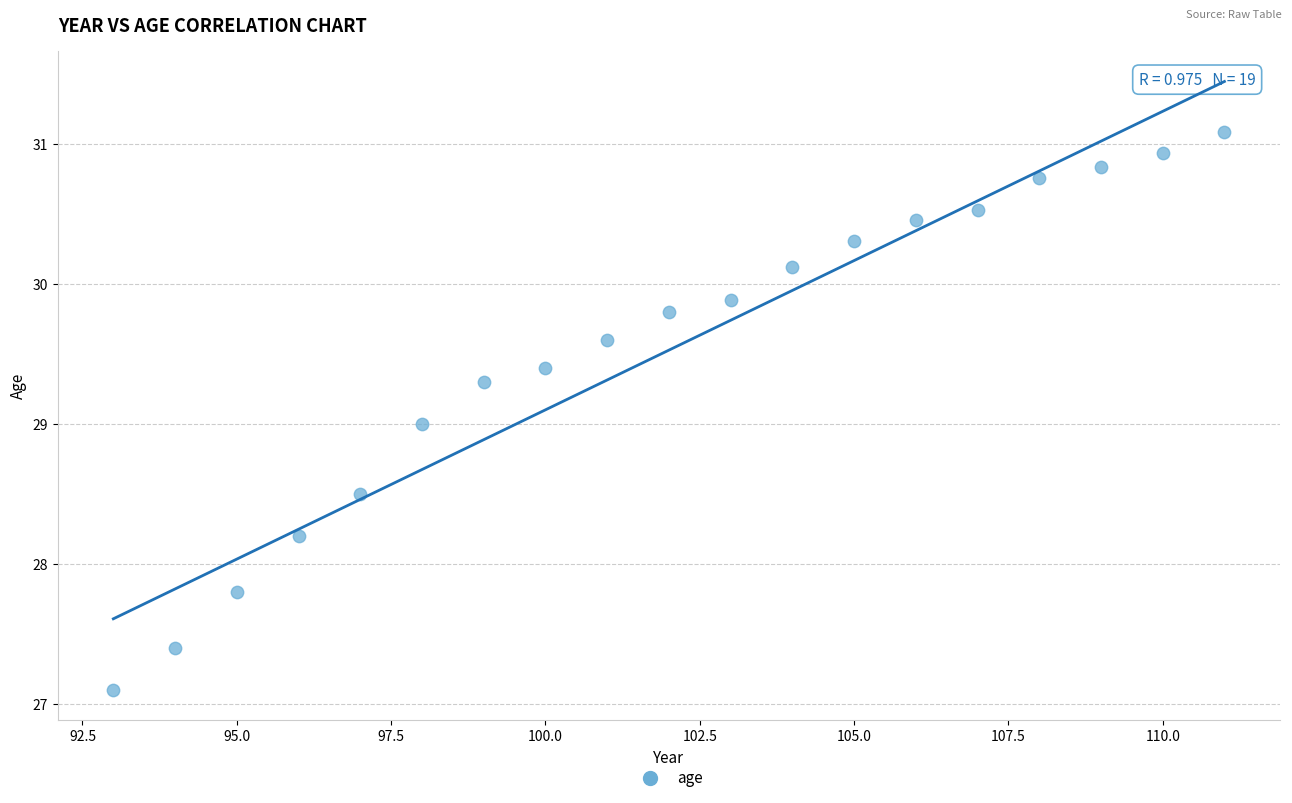

What is the range of X values (max minus min)?

18.0